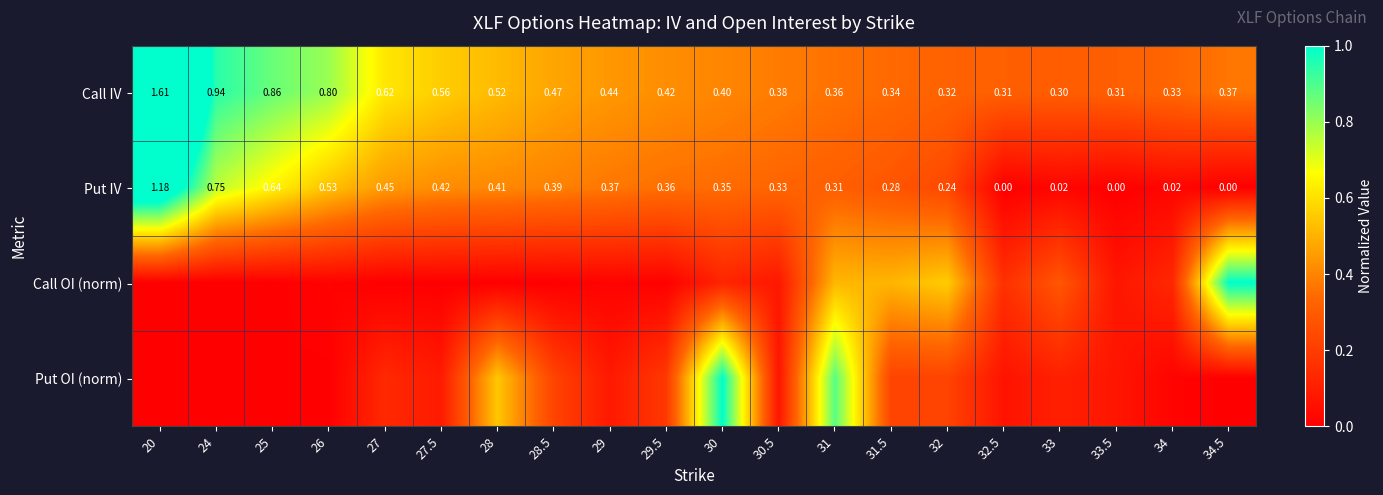

Between 29 and 24, which is larger?

24